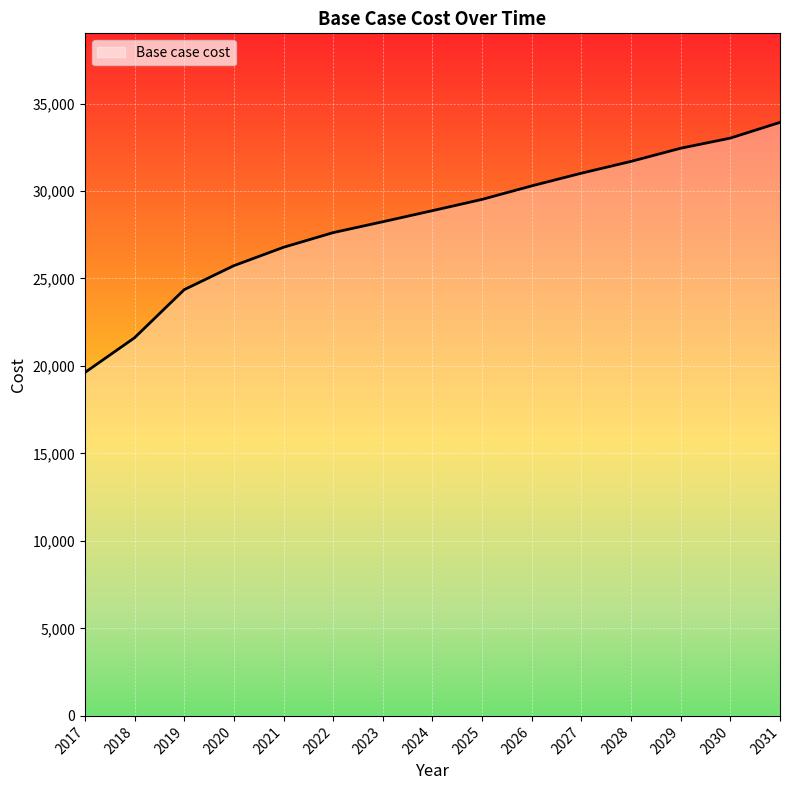

What is the difference between the values at 2025 and 2020?

3788.7